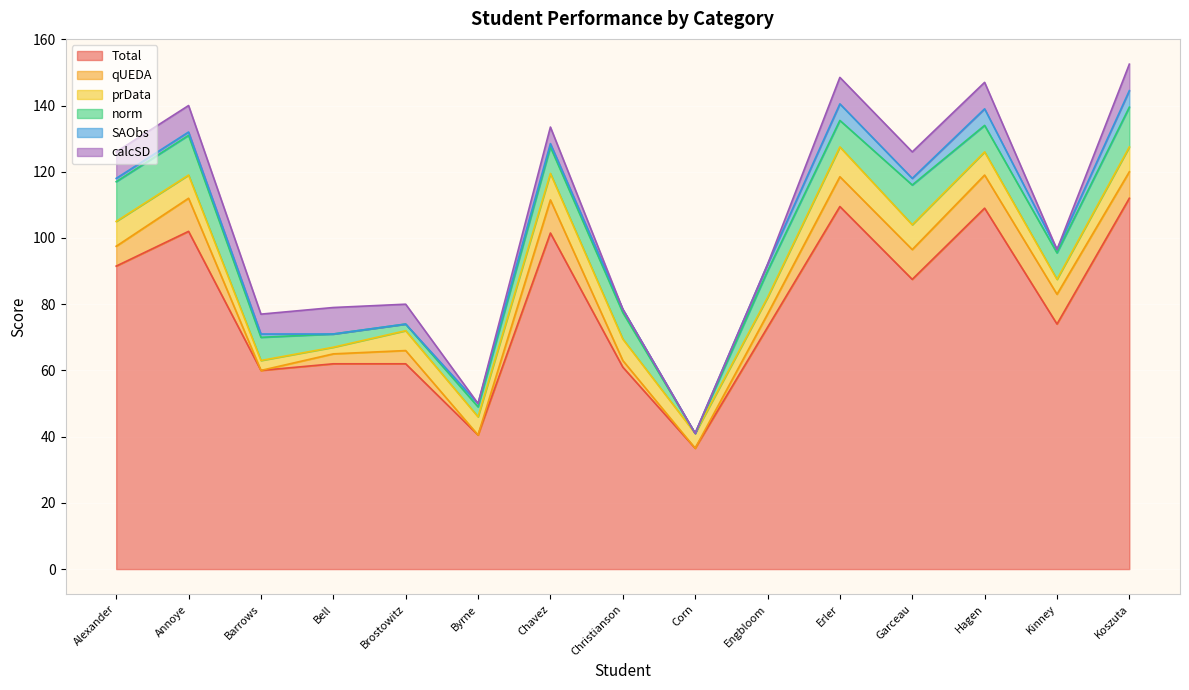

Where do norm and qUEDA first cross each other?

Bell and Brostowitz